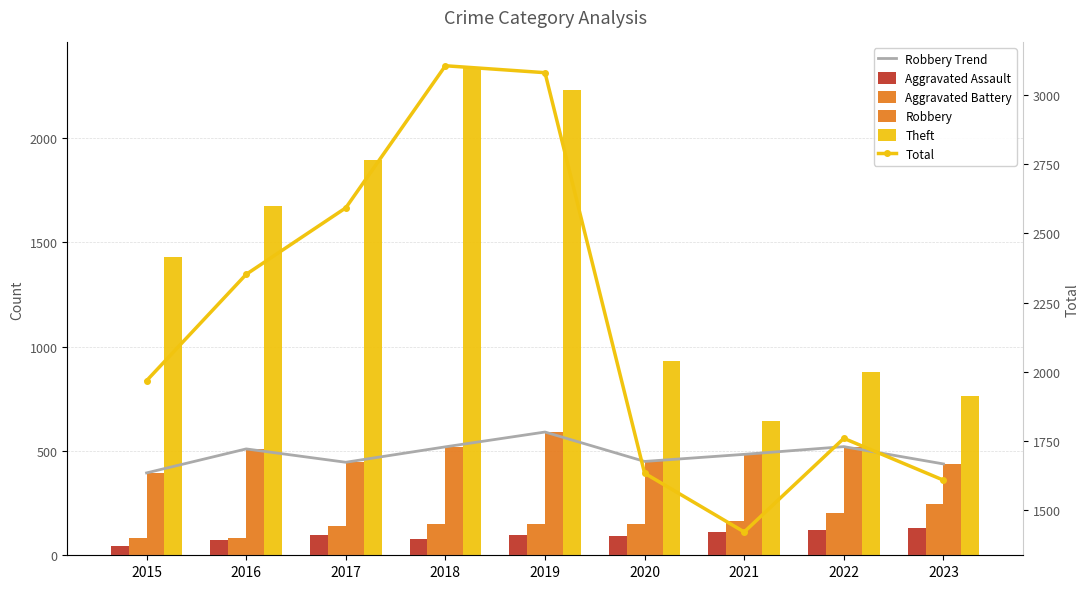

Which series has the largest range (max minus min)?

Theft